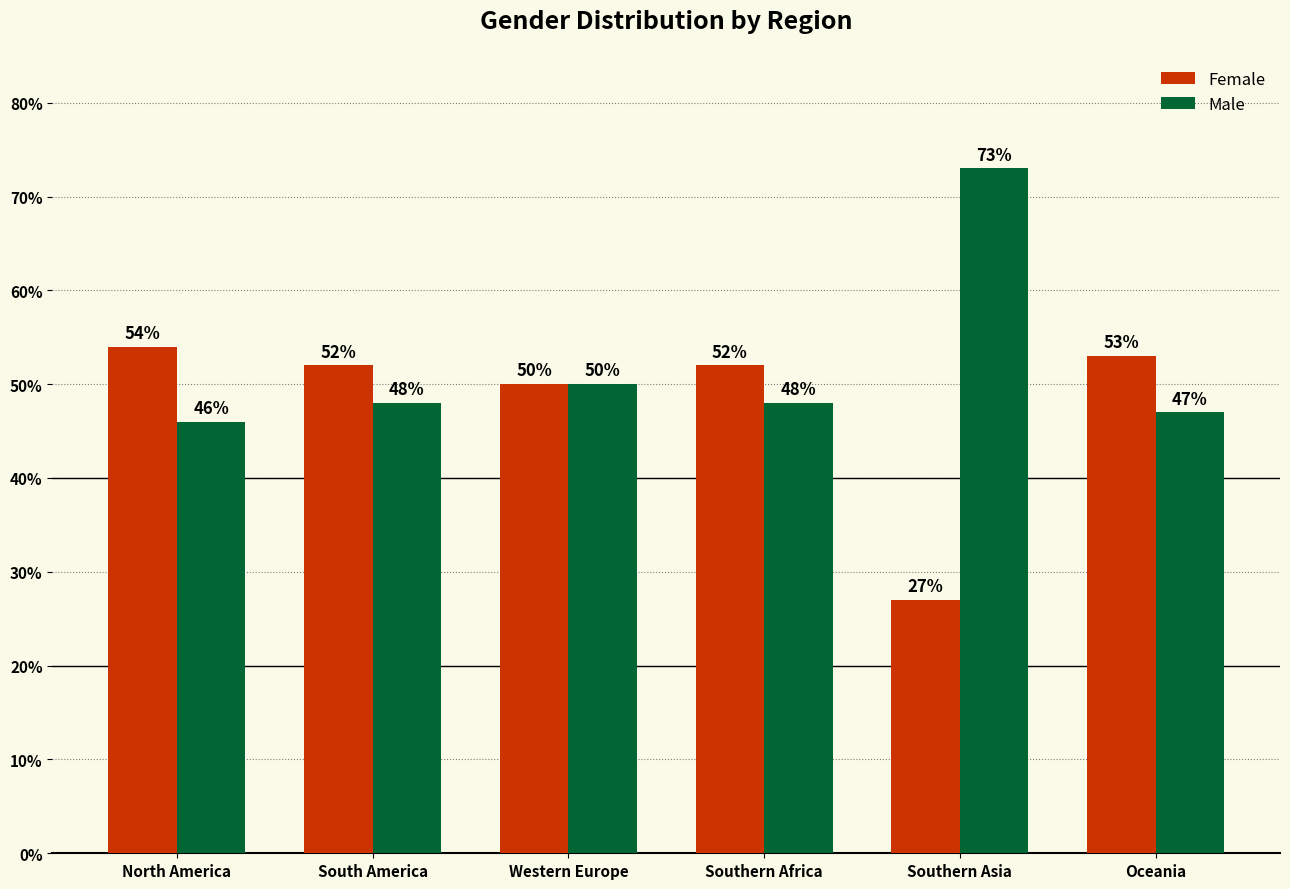

The Male series shows 0.3 at North America. True or false?

False